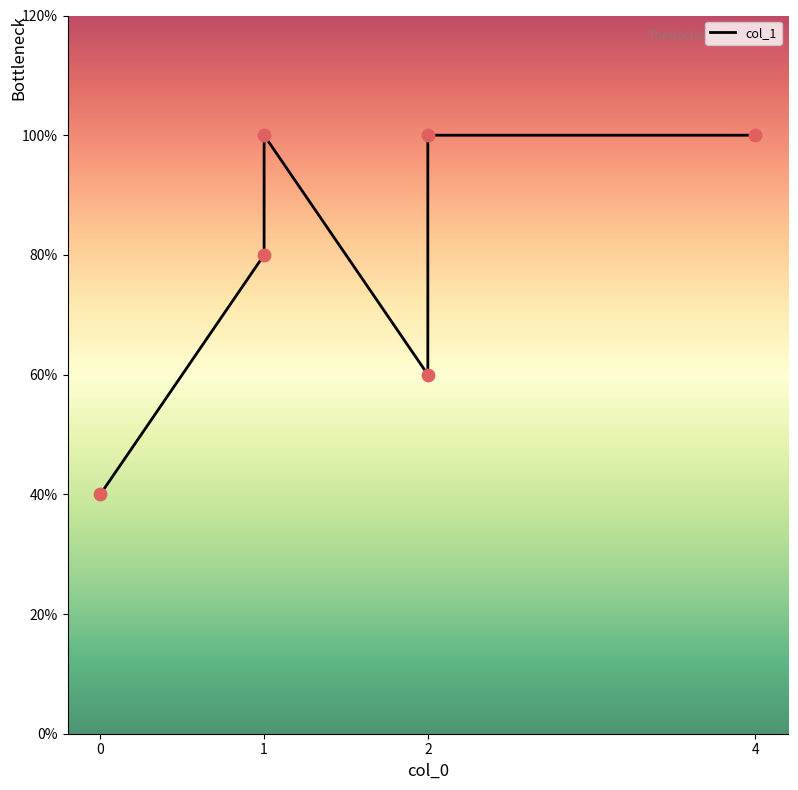

Which has a higher value, 1 or 0?

1